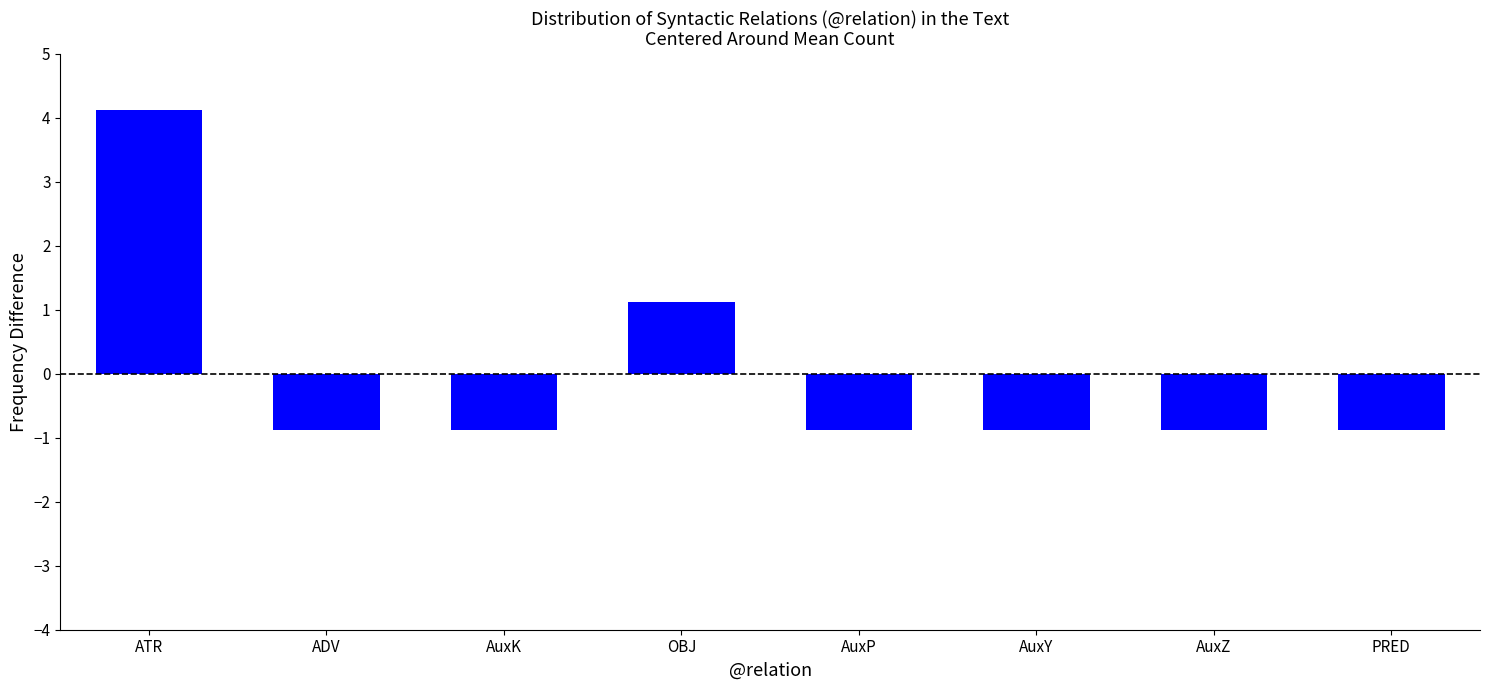

True or false: the data shows -0.5 at ADV.

False